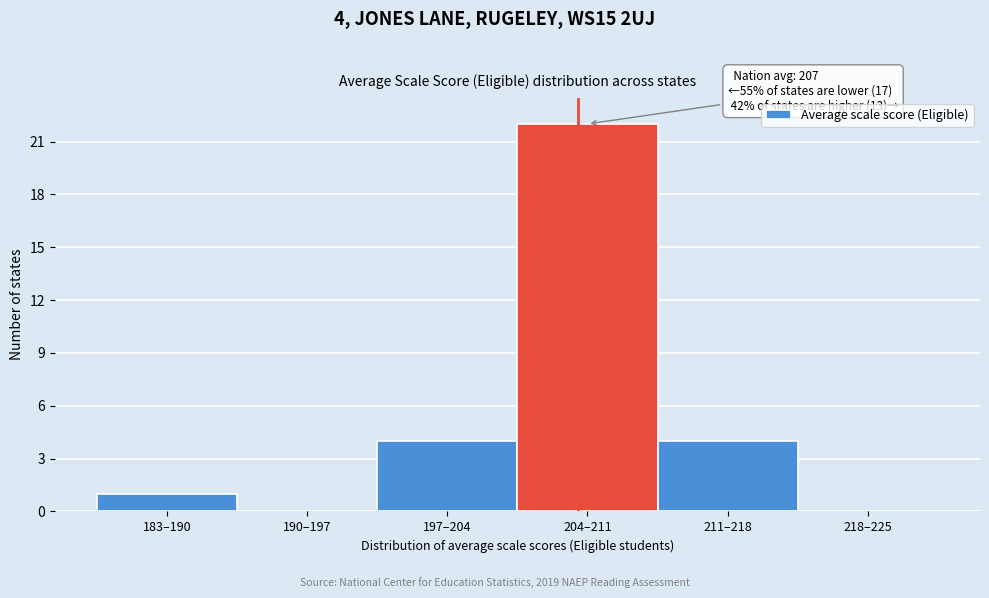

Reading left to right, what are all the values shown in this chart?

183–190=1	190–197=0	197–204=4	204–211=22	211–218=4	218–225=0